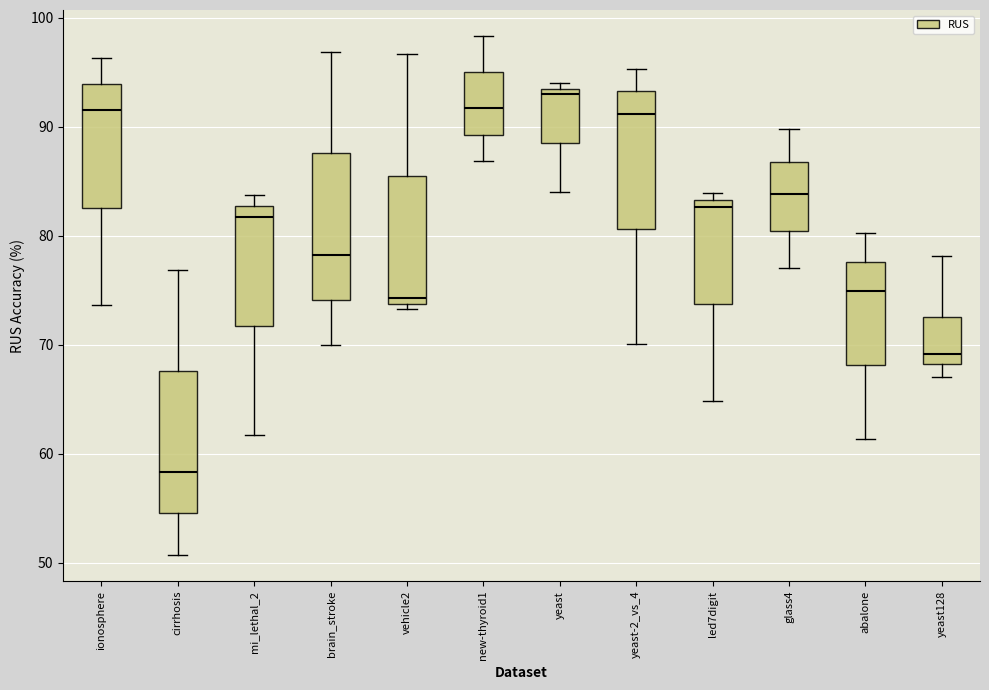

Reading left to right, read every box against the y-axis: the position of its median line, the range the box covers, and the ends of its whiskers. The values are not printed on the chart, so give them approximately, as read against the axis.

ionosphere: median 92, box 83 to 94, whiskers 74 to 96
cirrhosis: median 58, box 55 to 68, whiskers 51 to 77
mi_lethal_2: median 82, box 72 to 83, whiskers 62 to 84
brain_stroke: median 78, box 74 to 88, whiskers 70 to 97
vehicle2: median 74 (just above the box's lower edge), box 74 to 85, whiskers 73 to 97
new-thyroid1: median 92, box 89 to 95, whiskers 87 to 98
yeast: median 93 (just below the box's upper edge), box 88 to 93, whiskers 84 to 94
yeast-2_vs_4: median 91, box 81 to 93, whiskers 70 to 95
led7digit: median 83 (just below the box's upper edge), box 74 to 83, whiskers 65 to 84
glass4: median 84, box 80 to 87, whiskers 77 to 90
abalone: median 75, box 68 to 78, whiskers 61 to 80
yeast128: median 69, box 68 to 73, whiskers 67 to 78